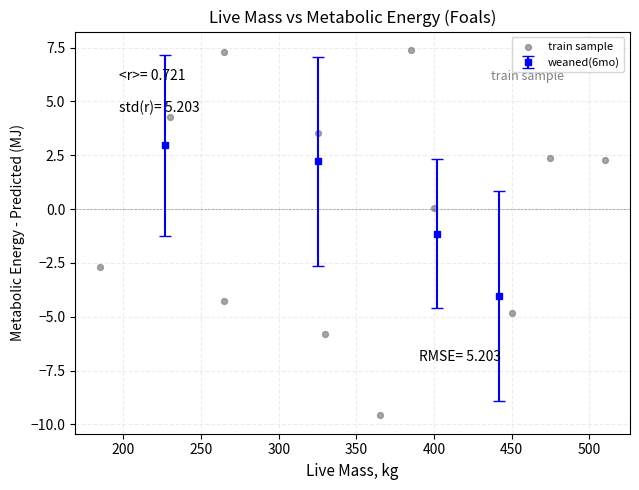

What is the range of X values (max minus min)?

325.0